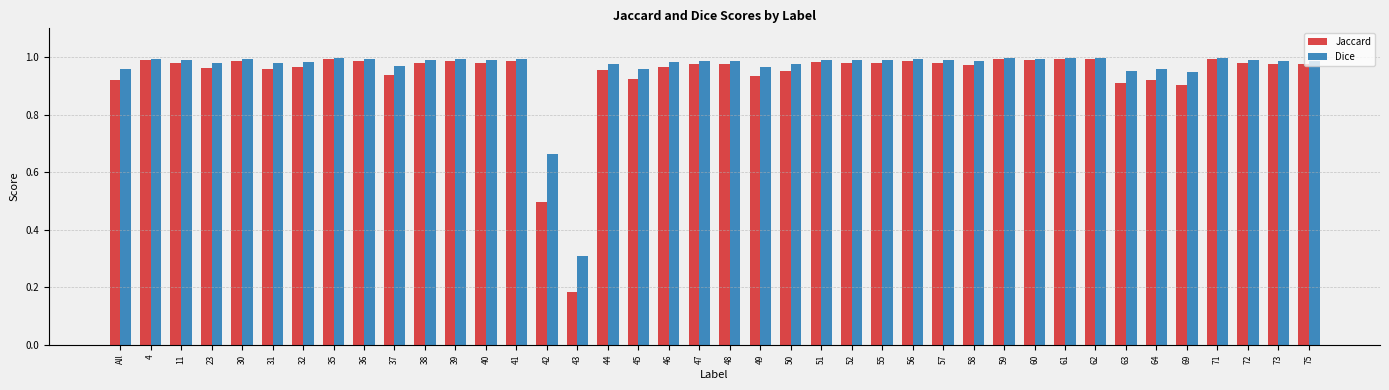

At which label is Dice closest to 0?

43